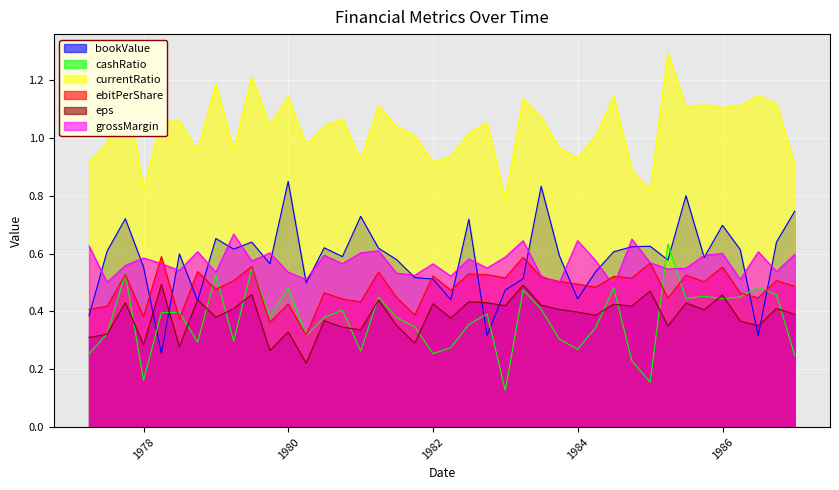

What is the difference between the maximum and second lowest values in the ebitPerShare series?

0.2